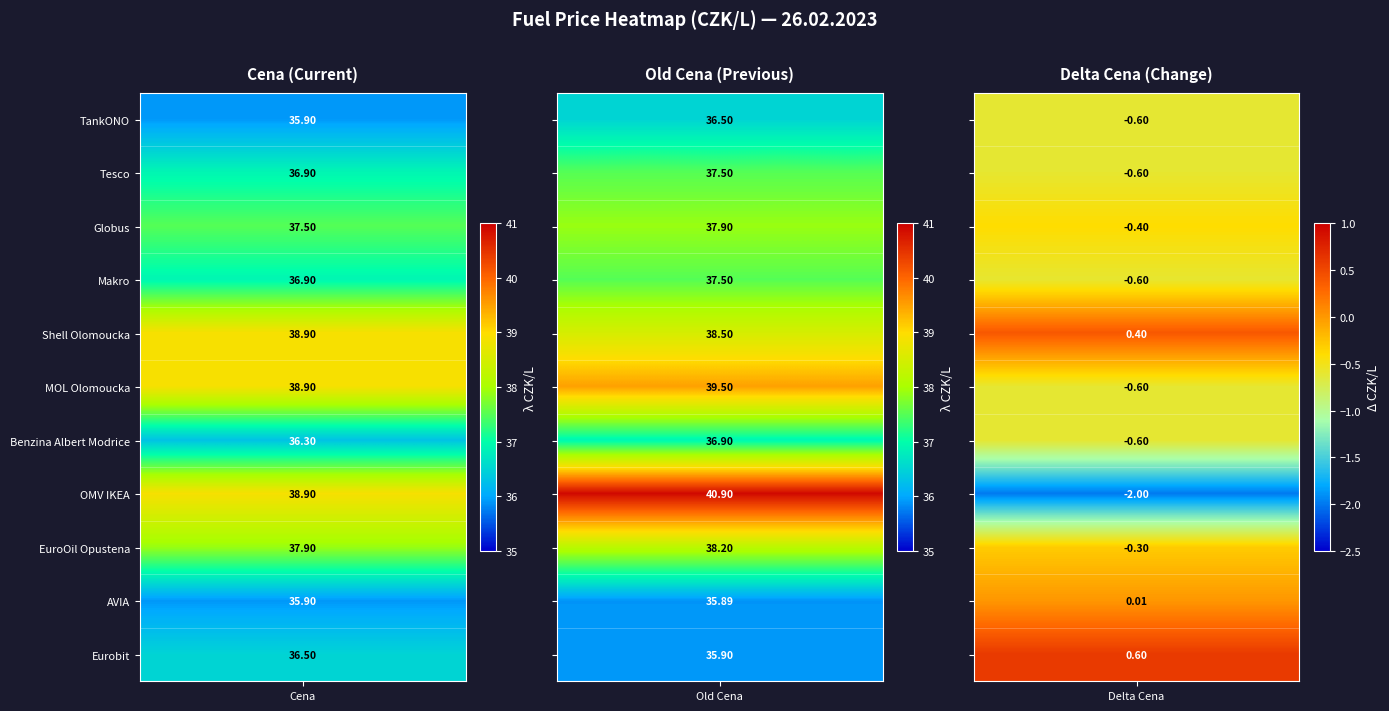

What is the total value across all series at 2?

-4.7